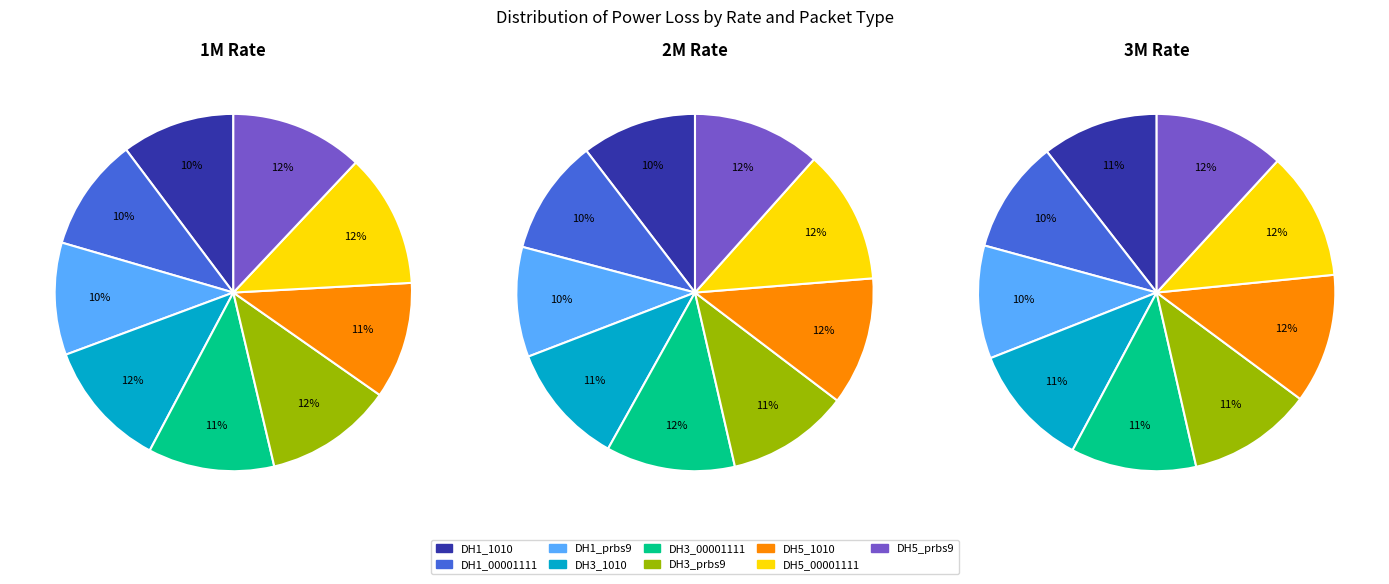

What is the total percentage of DH5_prbs9 and DH3_00001111?

23.5%